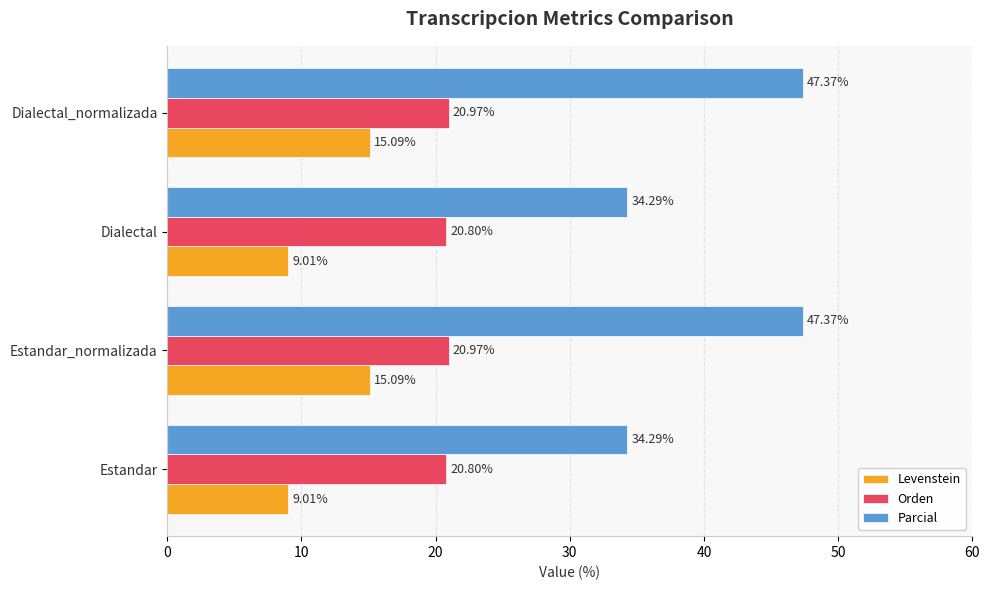

What is the spread (max minus min) of values at Estandar?

25.3